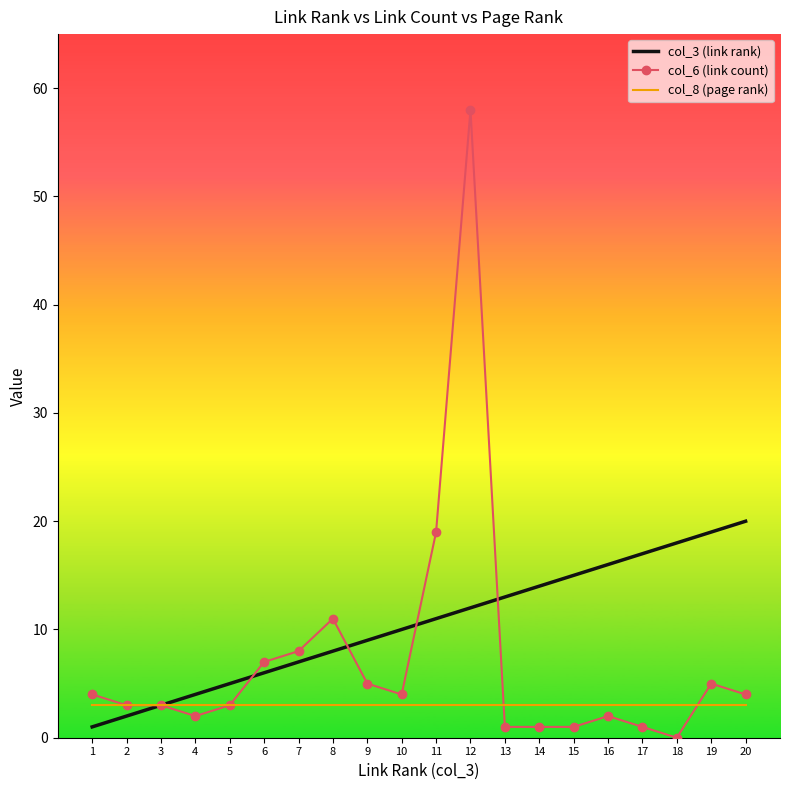

The col_3 (link rank) series shows 11 at 11. True or false?

True